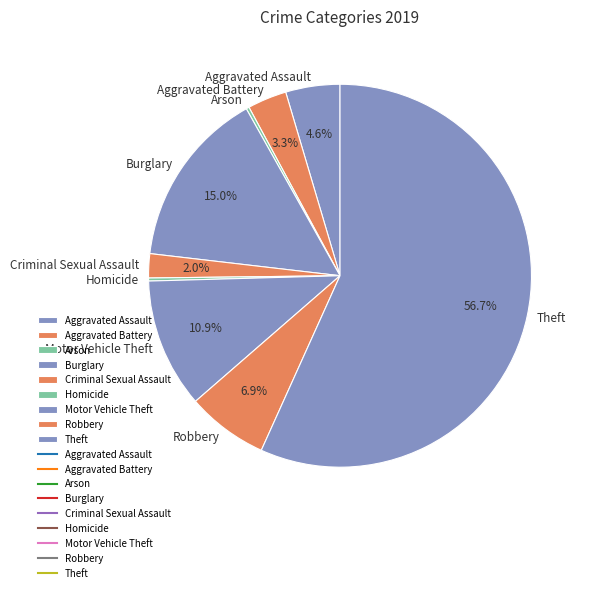

Which category has the biggest portion of the pie?

Theft